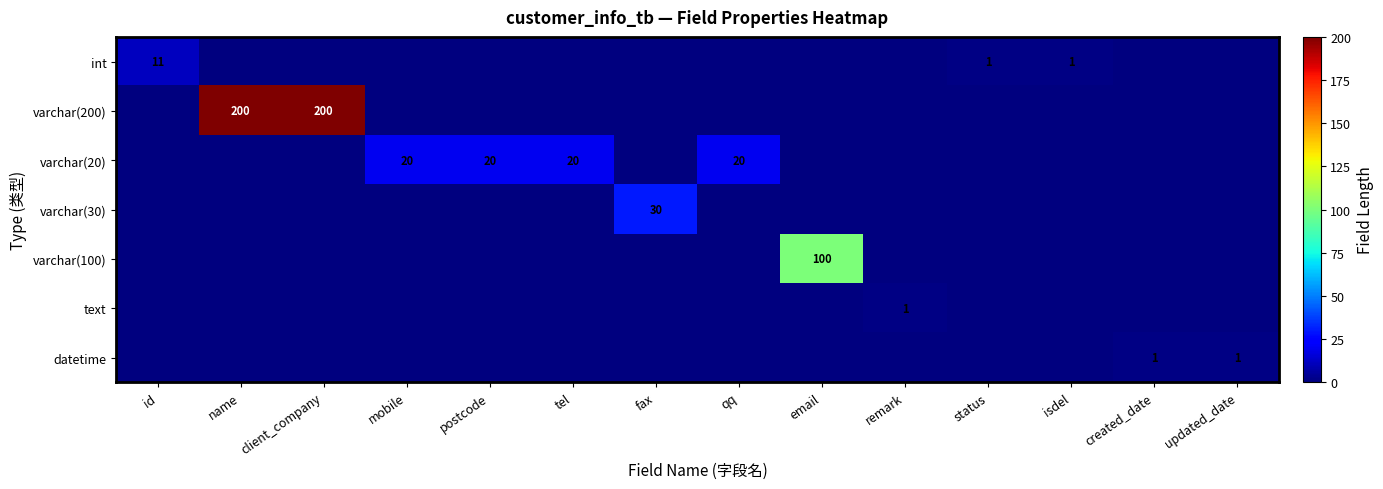

The int series shows 1 at isdel. True or false?

True